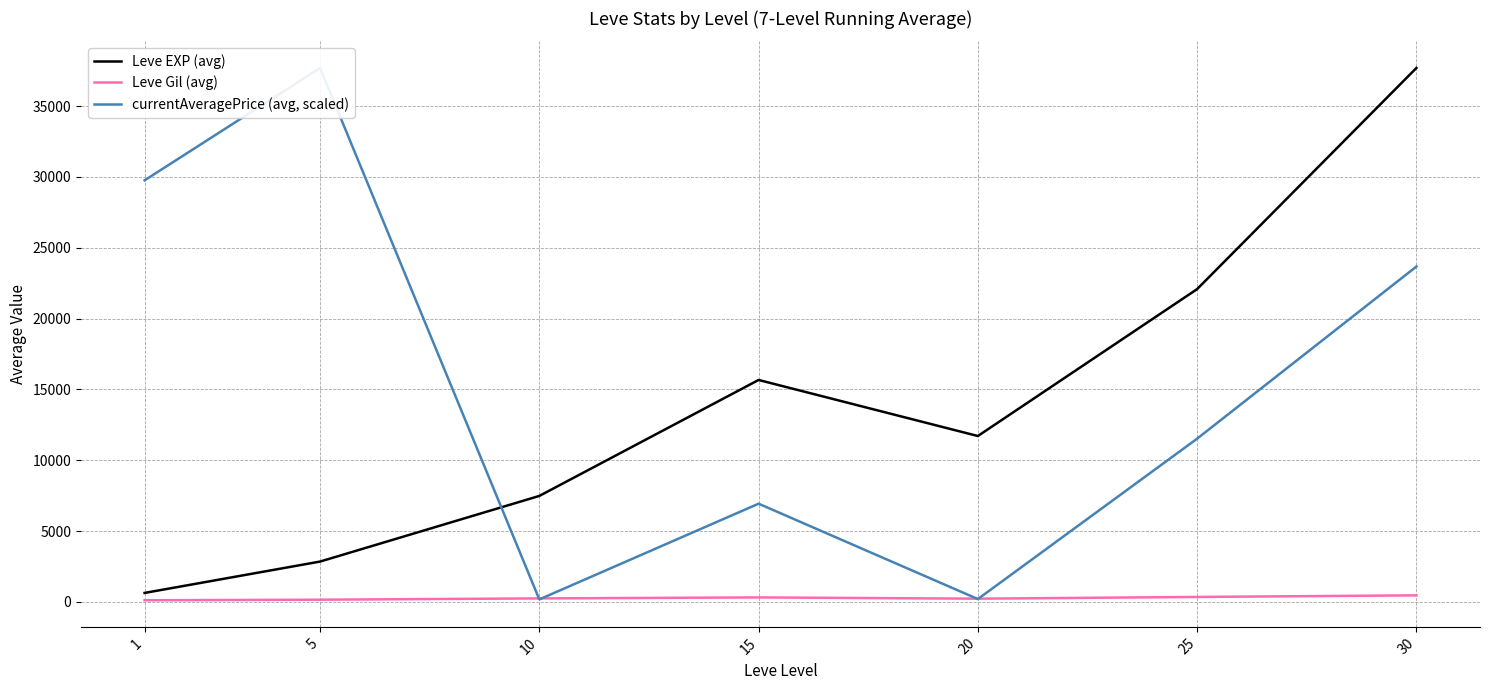

How many categories are shown in the chart?

7